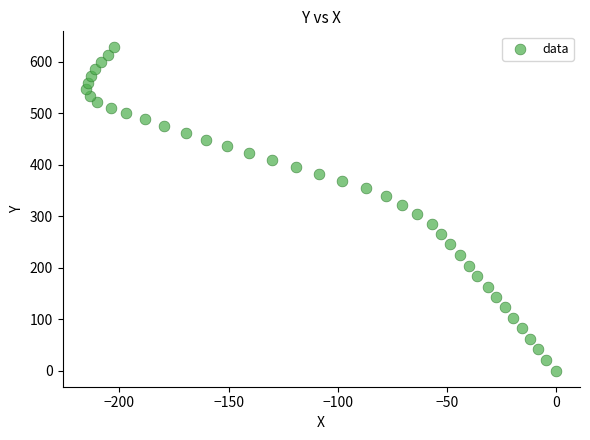

What is the range of Y values (max minus min)?

627.5